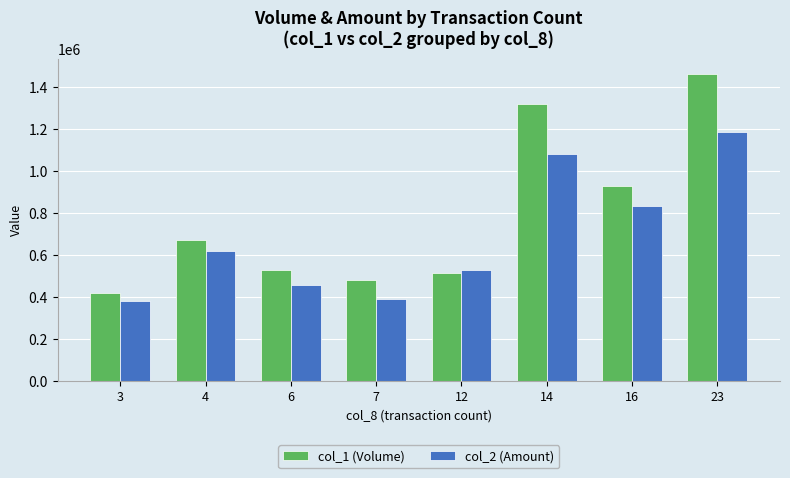

How many bars are there in each group?

2